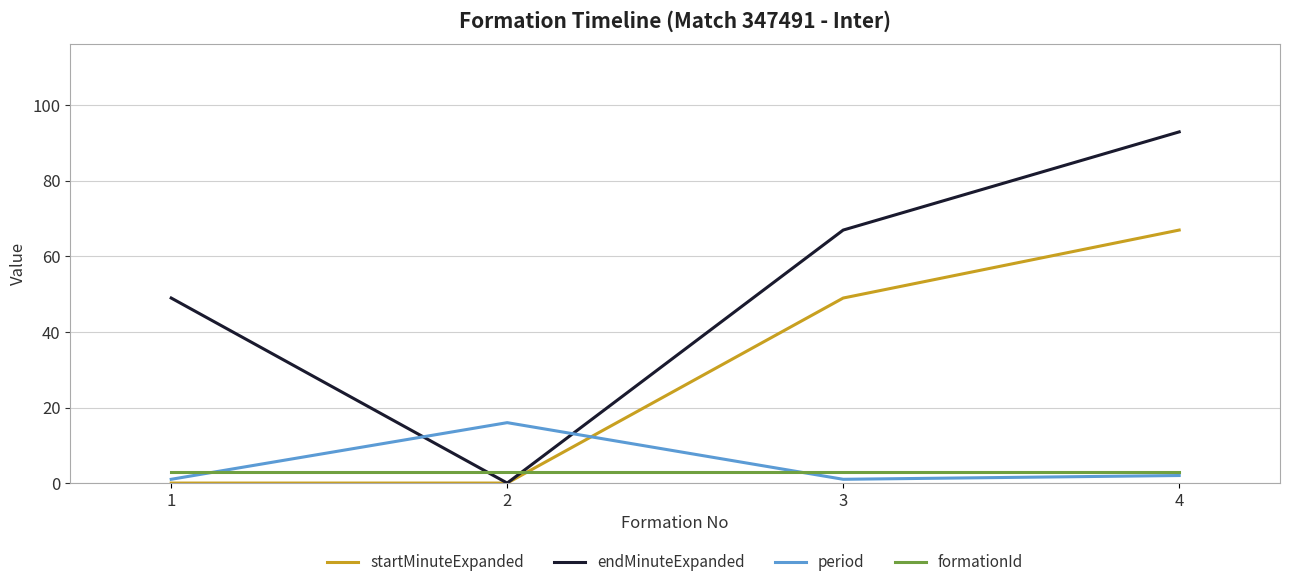

Reading left to right, what are all the values shown in this chart?

startMinuteExpanded: 0	0	49	67
endMinuteExpanded: 49	0	67	93
period: 1	16	1	2
formationId: 3	3	3	3